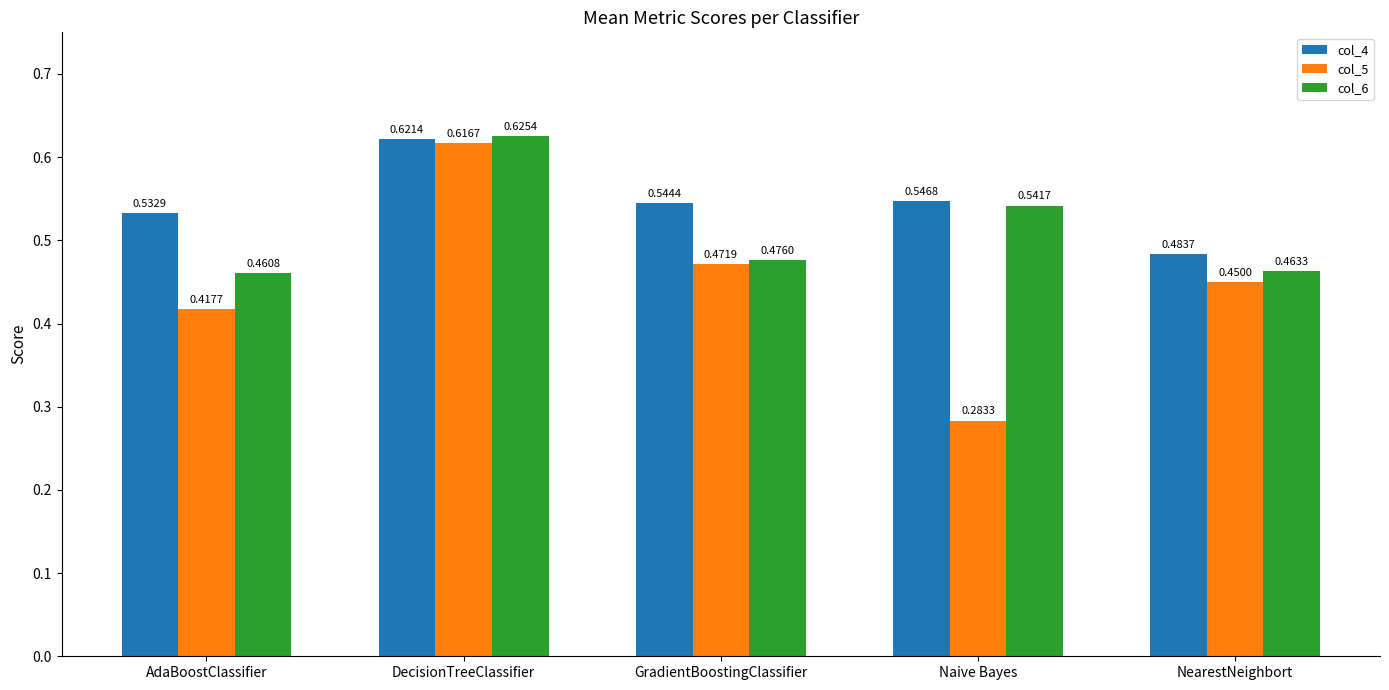

What is the sum of all col_4 values?

2.7